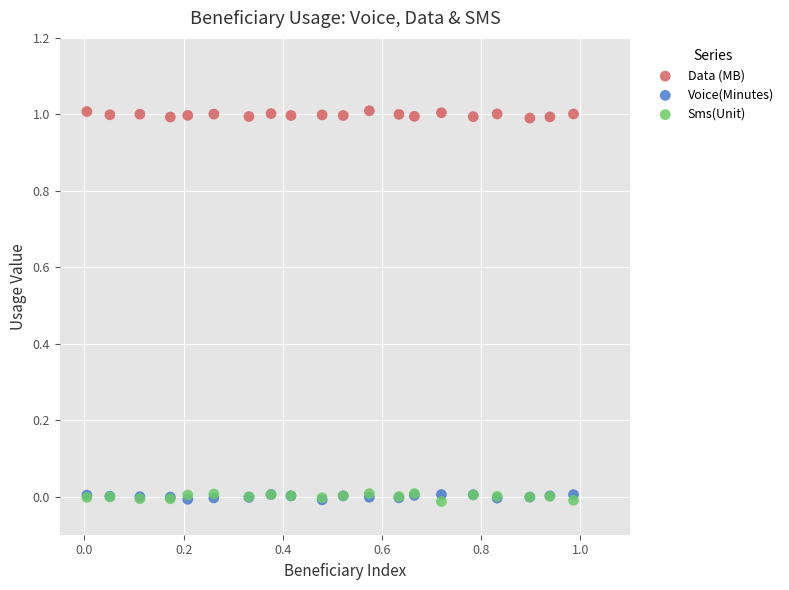

What are all the series names shown in the legend?

Data (MB), Voice(Minutes), Sms(Unit)